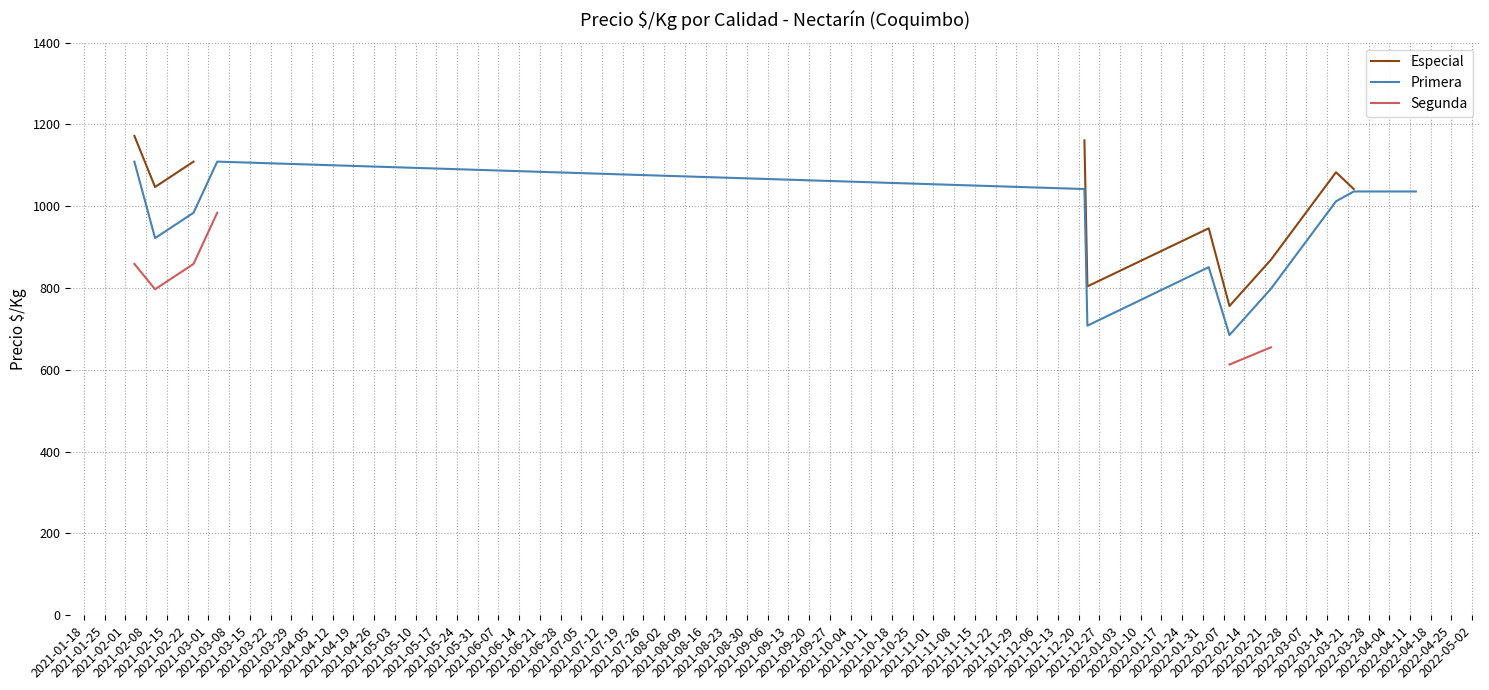

What position from the left is 2021-04-05?

12